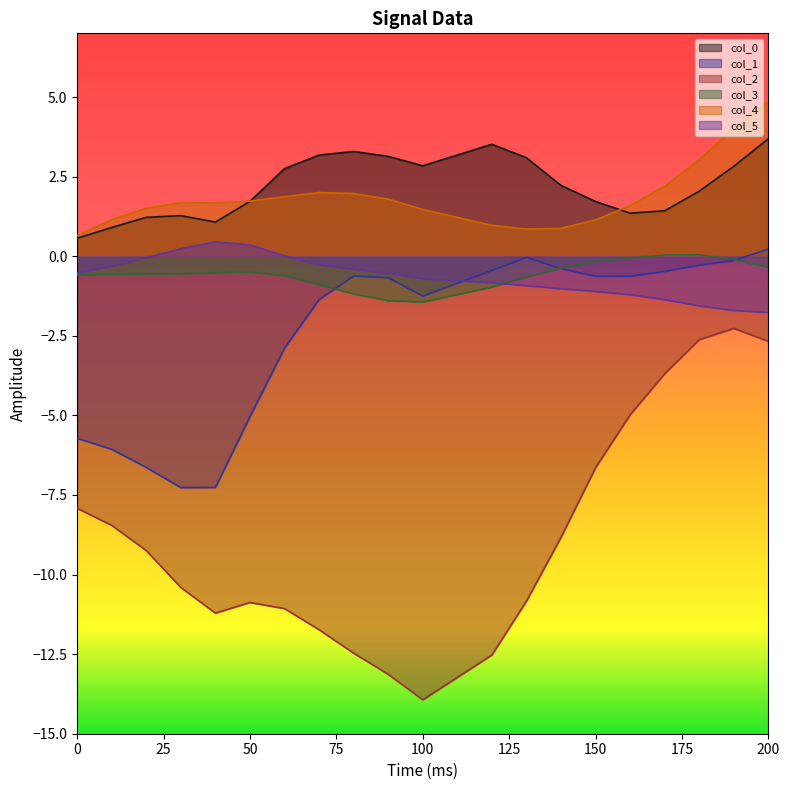

What is the value of the col_2 point at the 11th from the left?

-13.9